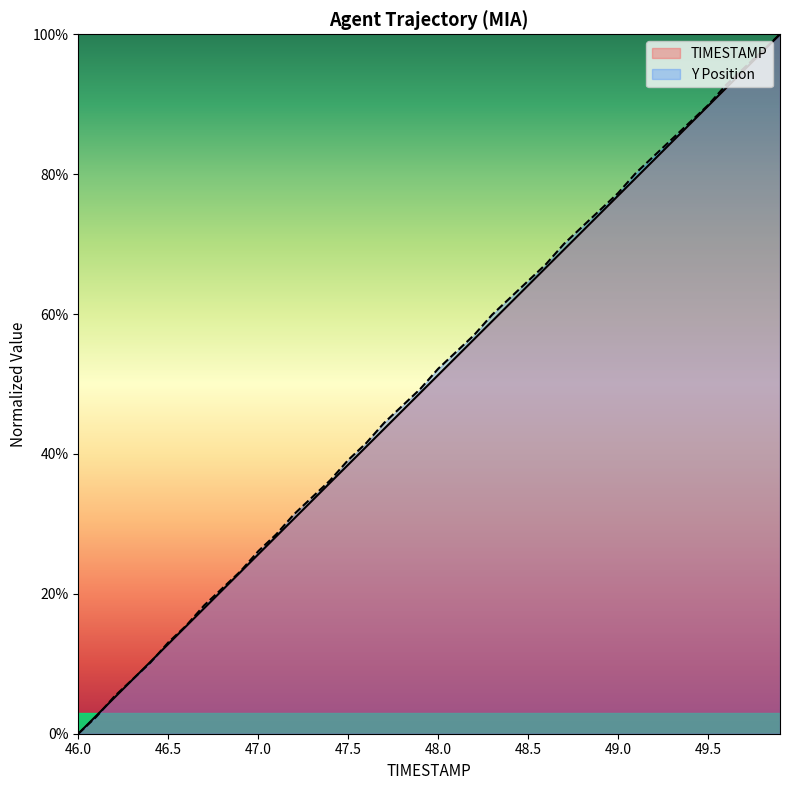

Reading left to right, what are all the values shown in this chart?

TIMESTAMP: 0.0	0.0	0.1	0.1	0.1	0.1	0.2	0.2	0.2	0.2	0.3	0.3	0.3	0.3	0.4	0.4	0.4	0.4	0.5	0.5	0.5	0.5	0.6	0.6	0.6	0.6	0.7	0.7	0.7	0.7	0.8	0.8	0.8	0.8	0.9	0.9	0.9	0.9	1.0	1.0
Y: 0.0	0.0	0.1	0.1	0.1	0.1	0.2	0.2	0.2	0.2	0.3	0.3	0.3	0.3	0.4	0.4	0.4	0.4	0.5	0.5	0.5	0.5	0.6	0.6	0.6	0.6	0.7	0.7	0.7	0.7	0.8	0.8	0.8	0.9	0.9	0.9	0.9	1.0	1.0	1.0